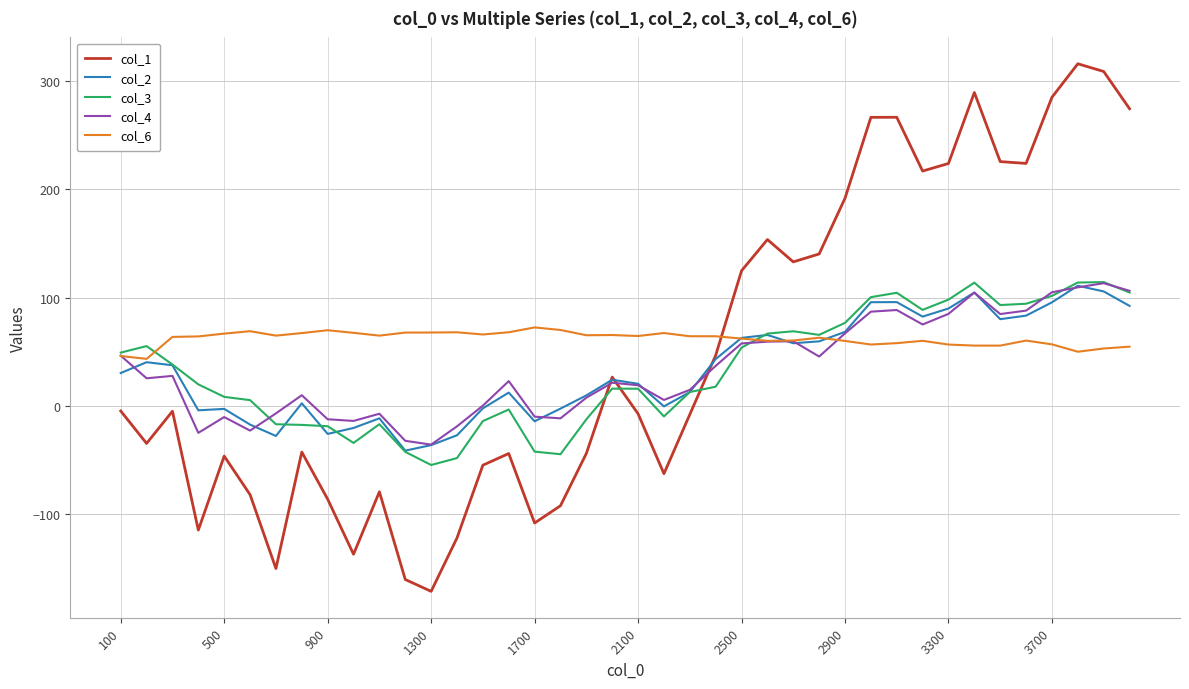

True or false: col_4 has more than 2 points higher than both neighbors.

True